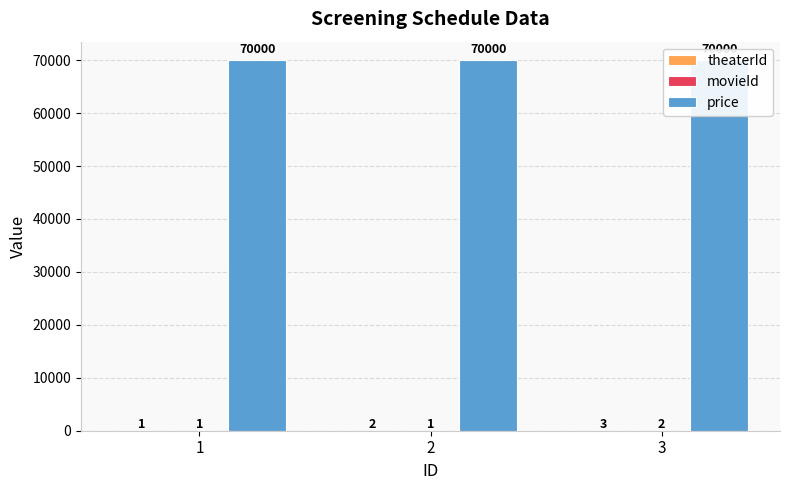

Reading left to right, list all the values displayed in this chart.

theaterId: 1=1	2=2	3=3
movieId: 1=1	2=1	3=2
price: 1=70000	2=70000	3=70000